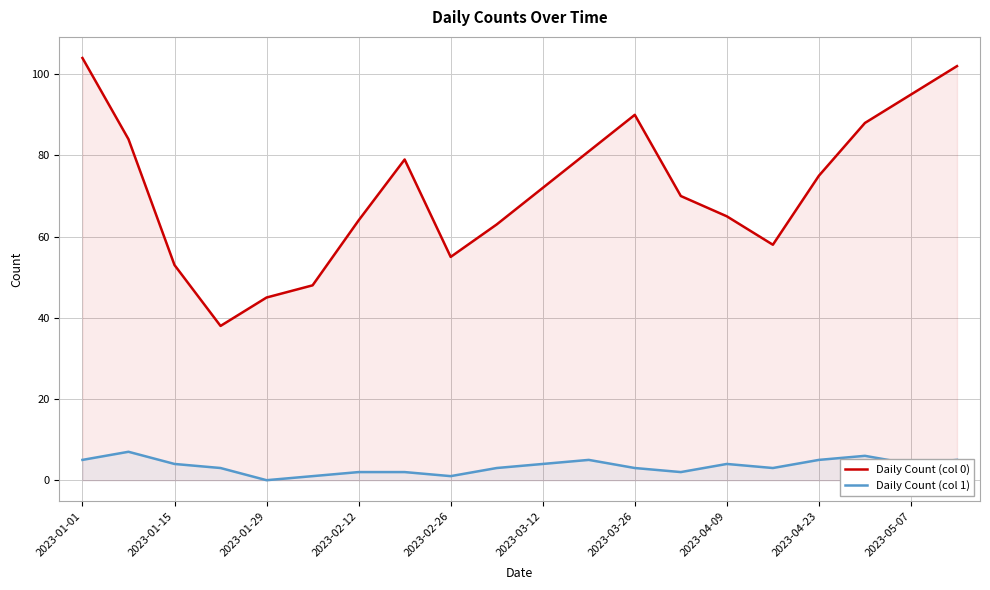

What is the spread (max minus min) of values at 2023-04-09?

61